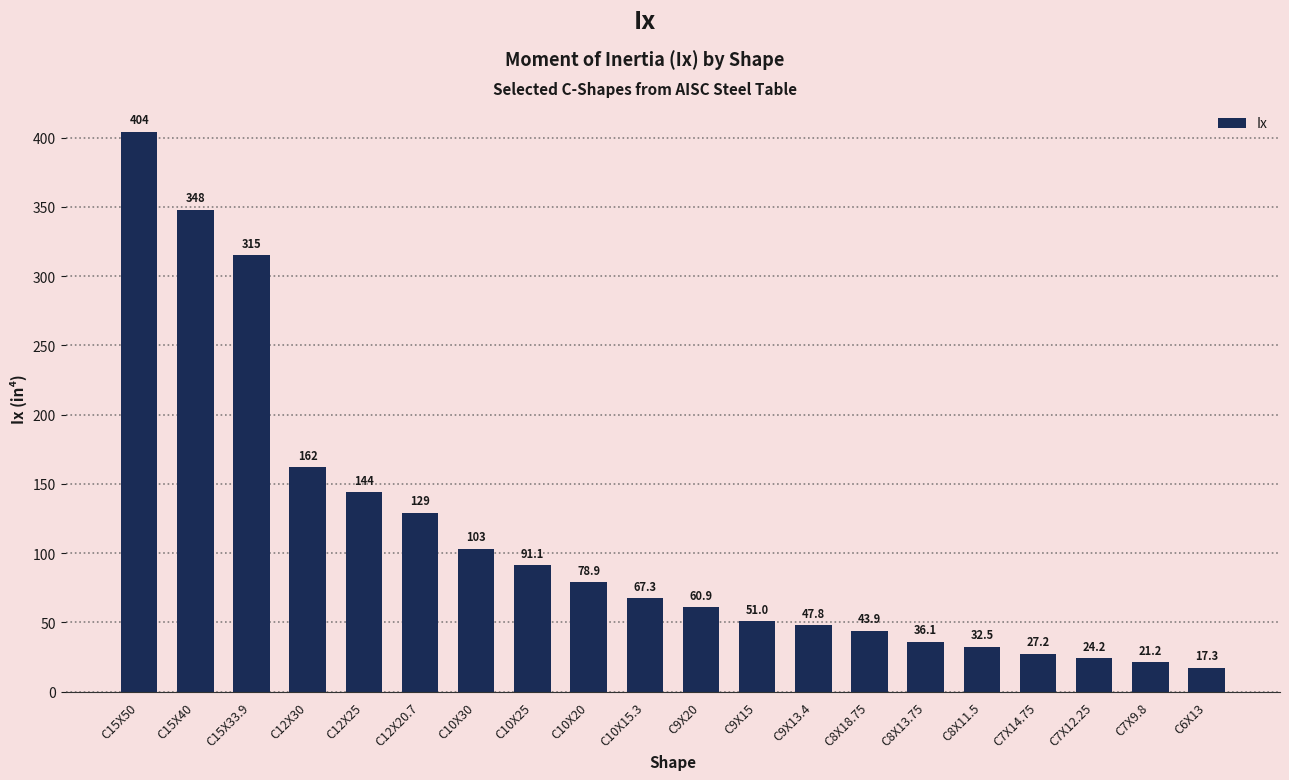

Does the chart contain any negative values?

No